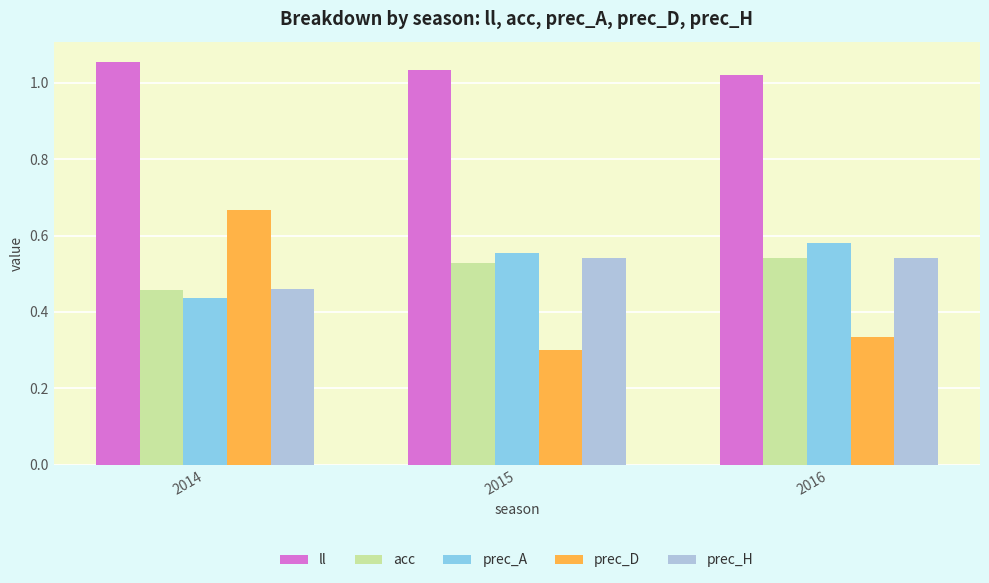

How many categories are shown in the chart?

3